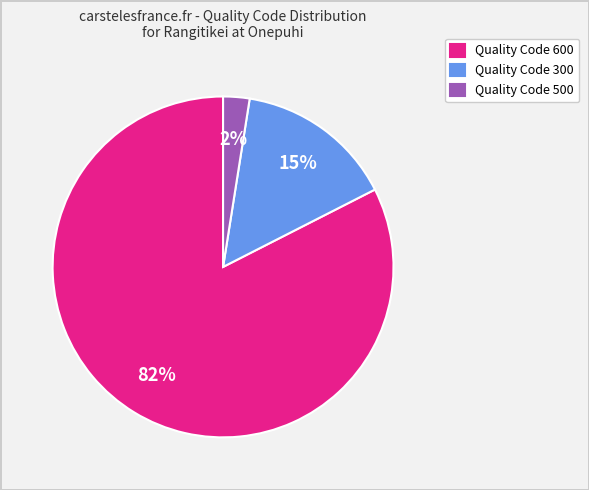

What is the largest slice in the pie chart?

Quality Code 600